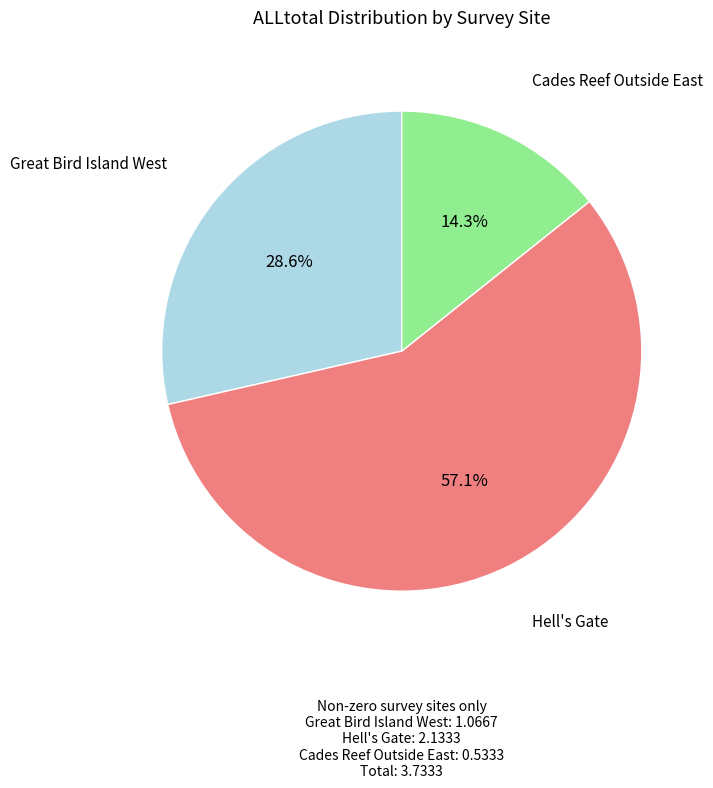

Does any single category account for the majority?

Yes